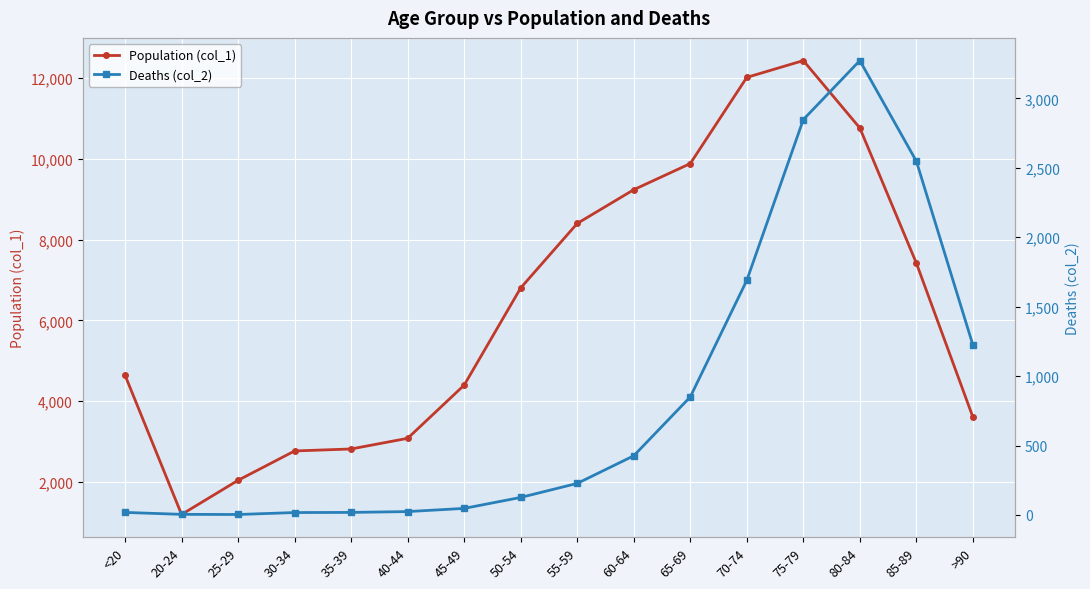

The value of Population (col_1) at 70-74 is 12018. True or false?

True